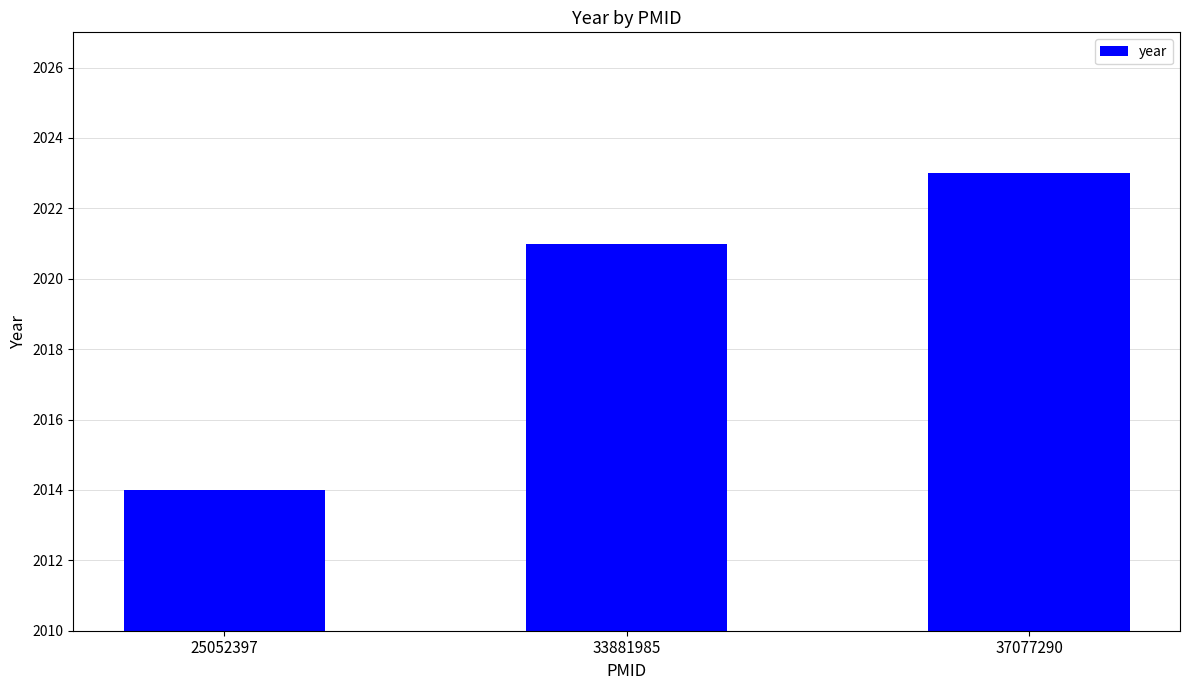

List the labels in order of value, smallest first.

25052397, 33881985, 37077290